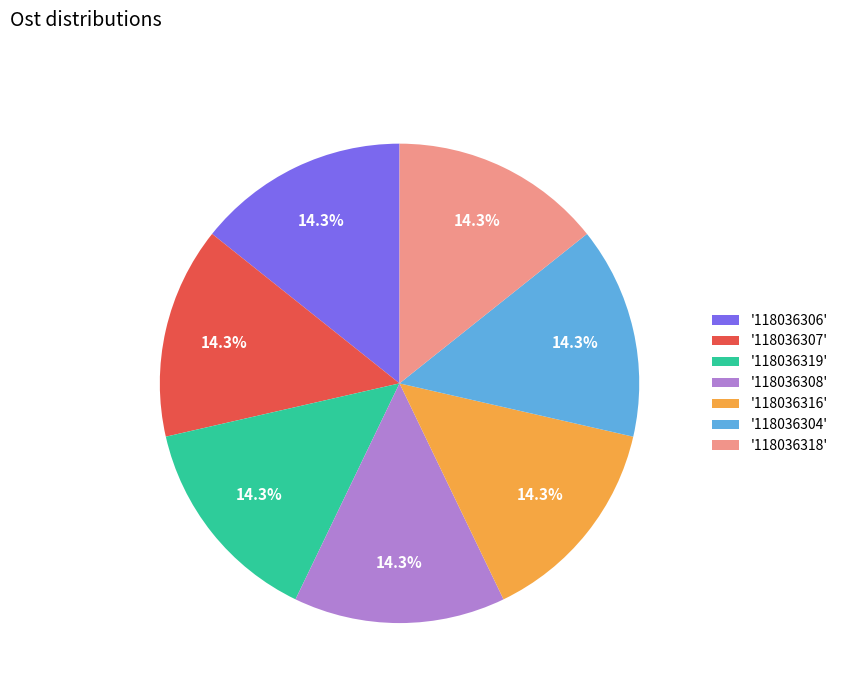

What is the ratio of the value at '118036306' to the value at '118036304'?

1.0